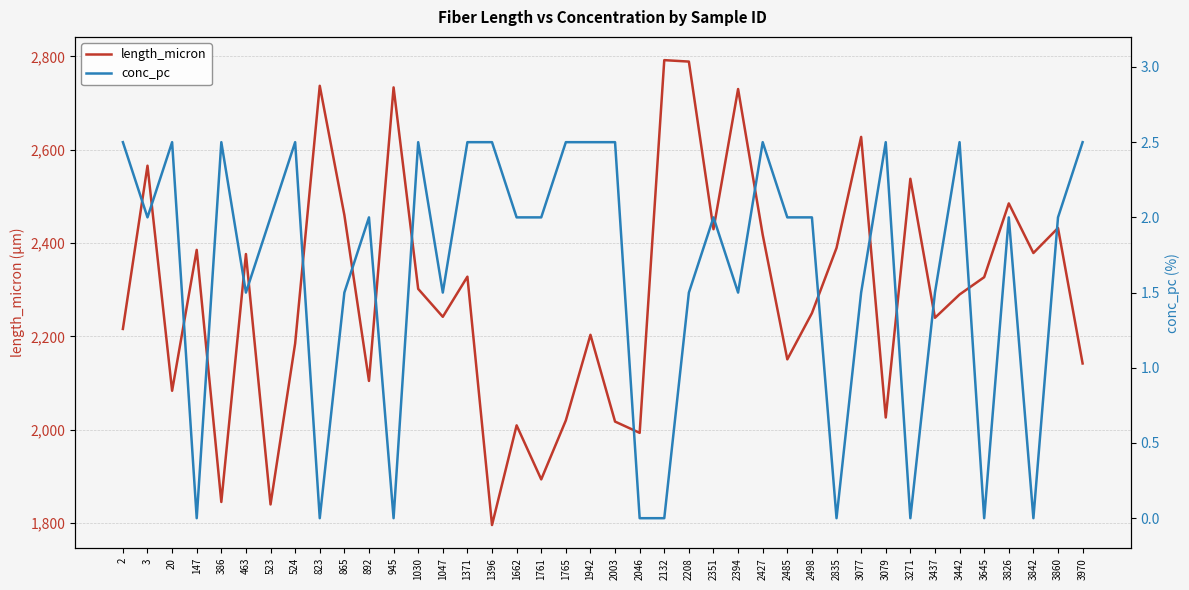

How many interior local peaks does the conc_pc series have?

10